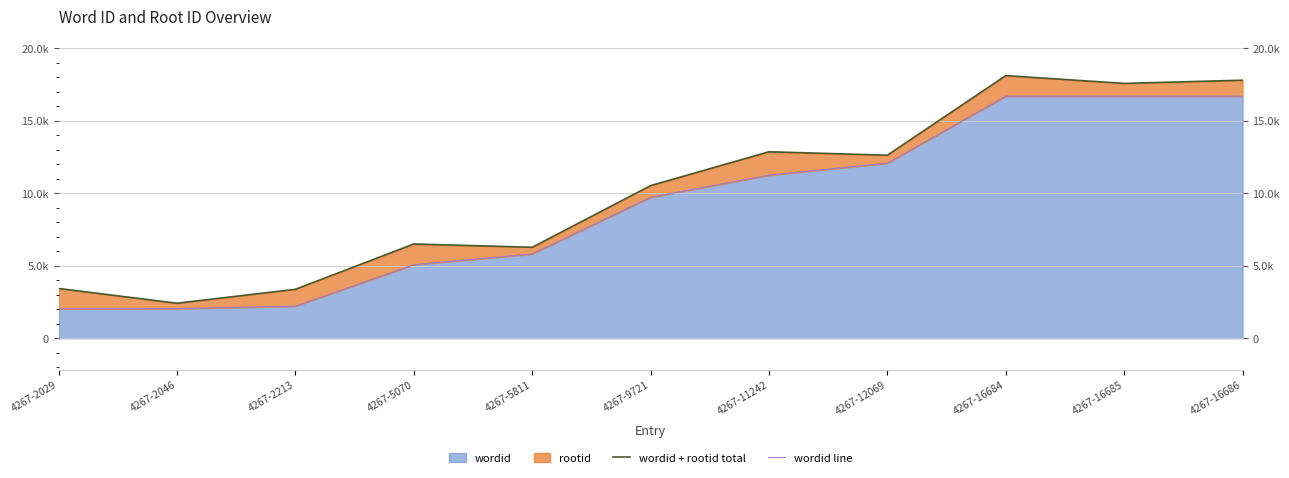

How many data points does each series have?

11